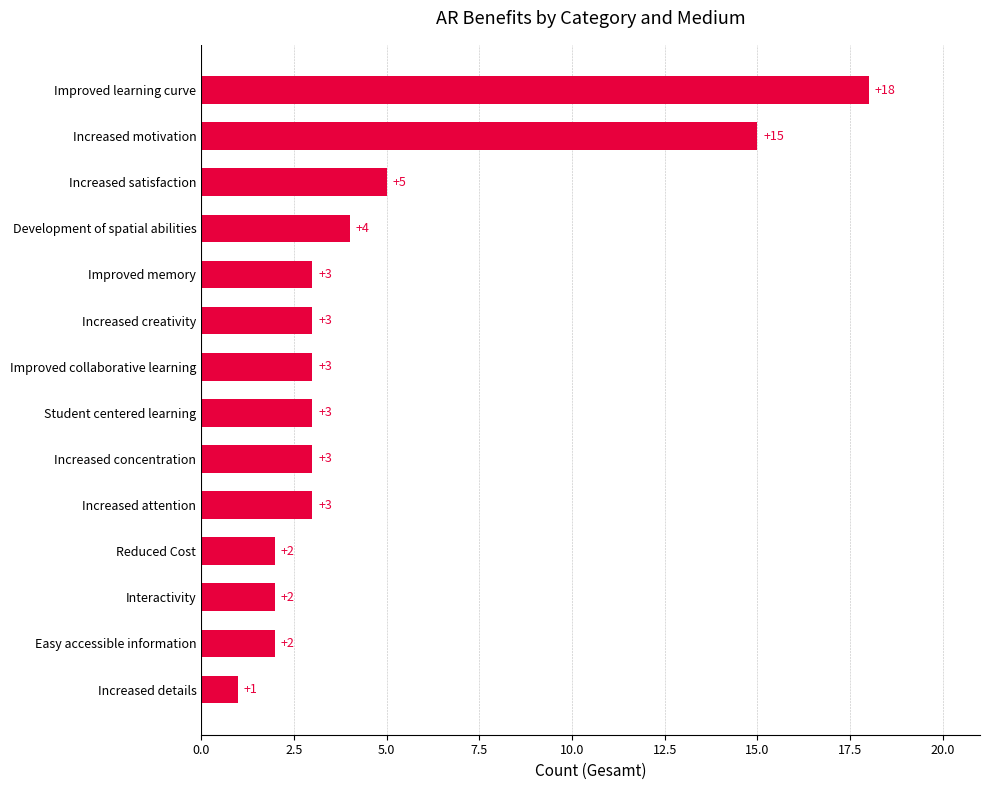

Which label corresponds to the largest value in the chart?

Improved learning curve